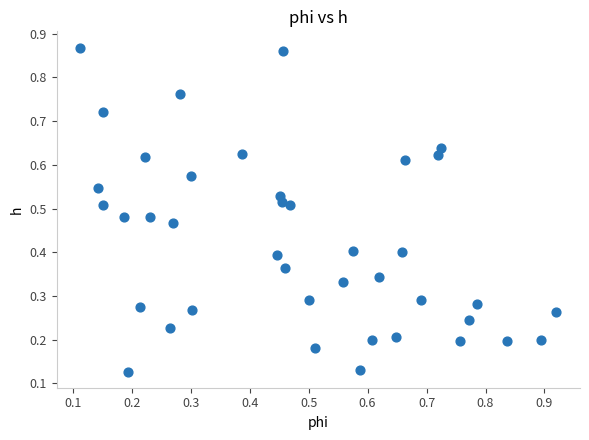

How many data points are displayed?

40